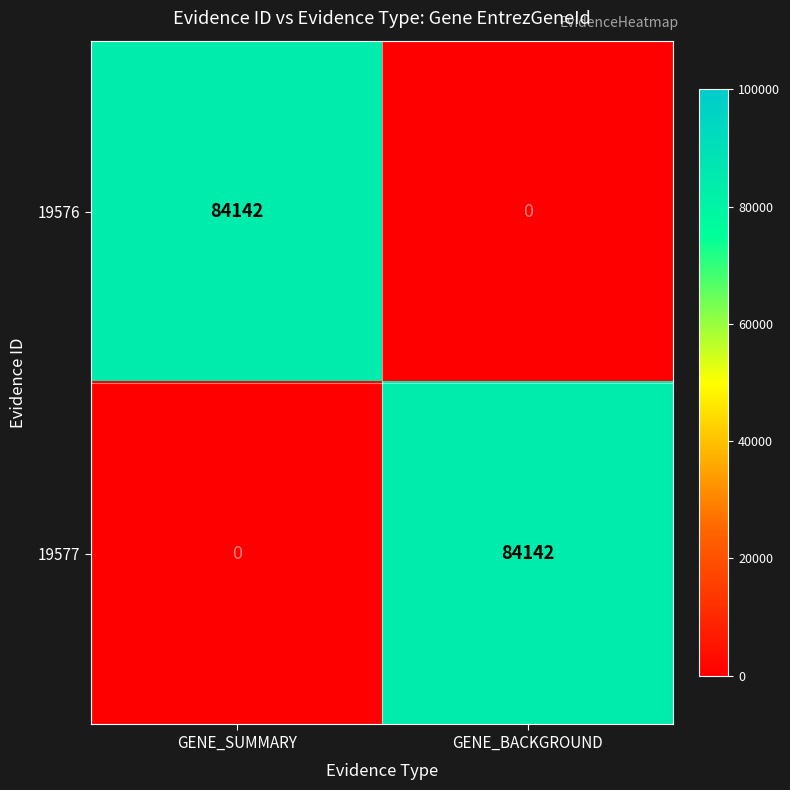

What is the sum of all 19576 values?

84142